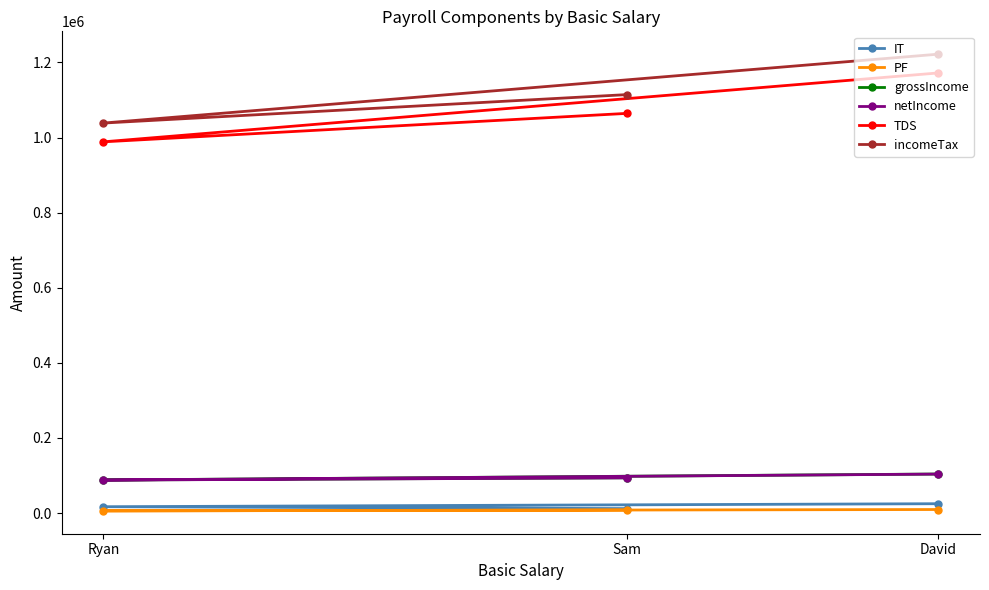

What is the maximum value for IT?

25000.0